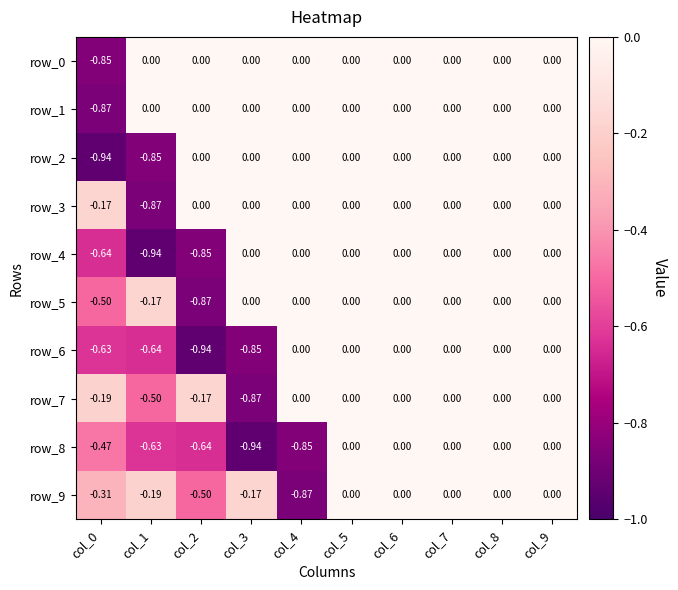

Count the number of categories in the chart.

10